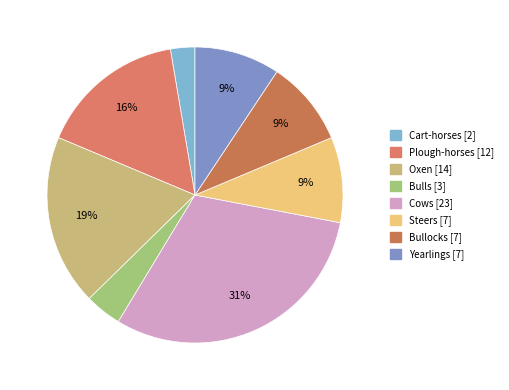

To the nearest percent, what is the difference between the Bulls and Oxen slice percentages?

15%